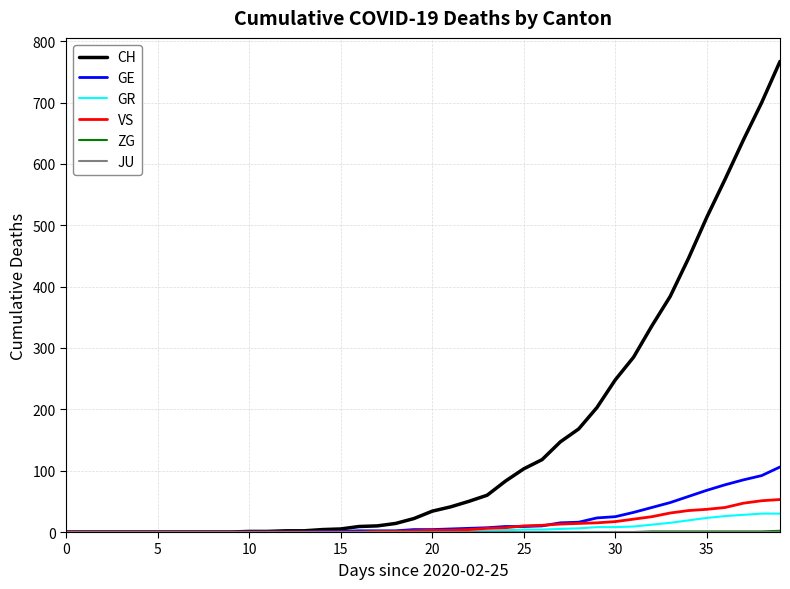

Is this an area chart (filled region under the line)?

No